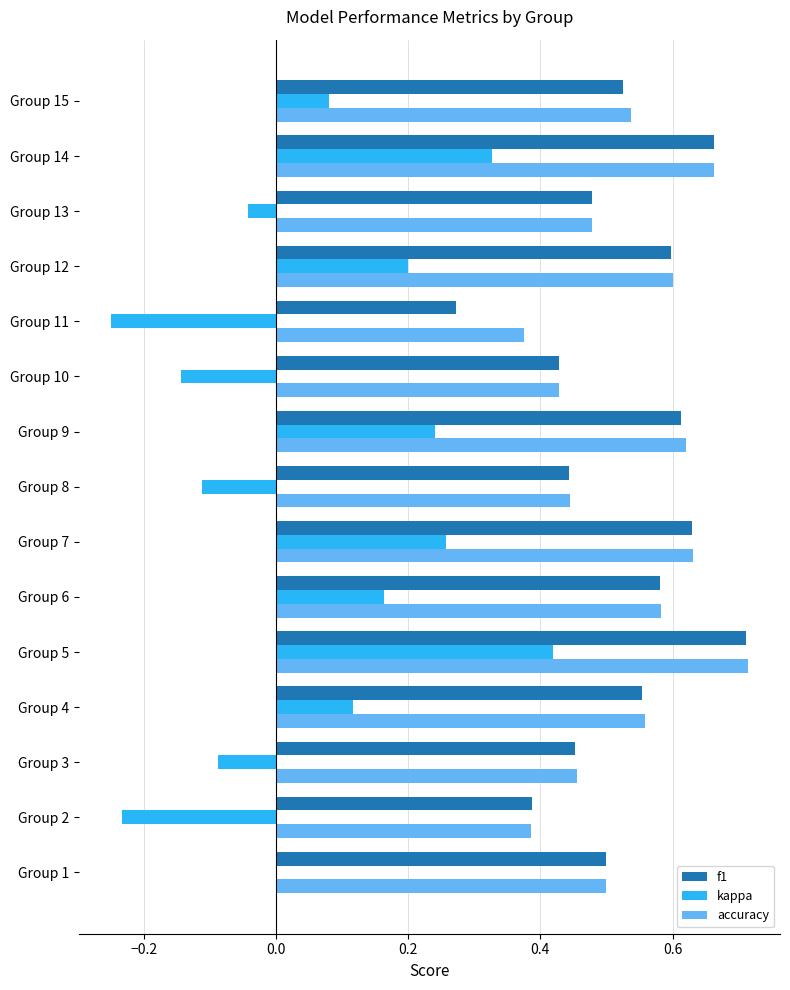

At which category is the sum across all series the highest?

Group 5